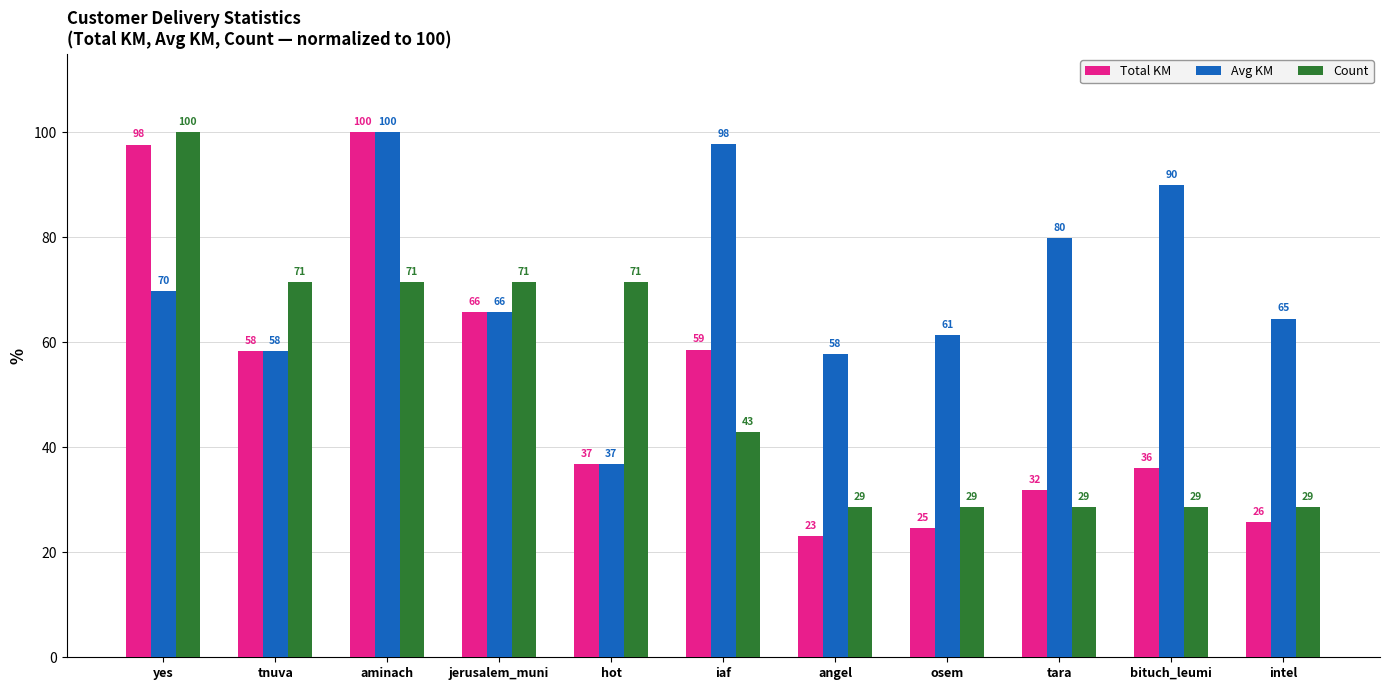

Reading left to right, list all the values displayed in this chart.

Total KM: yes=97.7	tnuva=58.3	aminach=100.0	jerusalem_muni=65.8	hot=36.8	iaf=58.6	angel=23.1	osem=24.6	tara=31.9	bituch_leumi=36.0	intel=25.8
Avg KM: yes=69.8	tnuva=58.3	aminach=100.0	jerusalem_muni=65.8	hot=36.8	iaf=97.7	angel=57.7	osem=61.4	tara=79.8	bituch_leumi=90.0	intel=64.5
Count: yes=100.0	tnuva=71.4	aminach=71.4	jerusalem_muni=71.4	hot=71.4	iaf=42.9	angel=28.6	osem=28.6	tara=28.6	bituch_leumi=28.6	intel=28.6